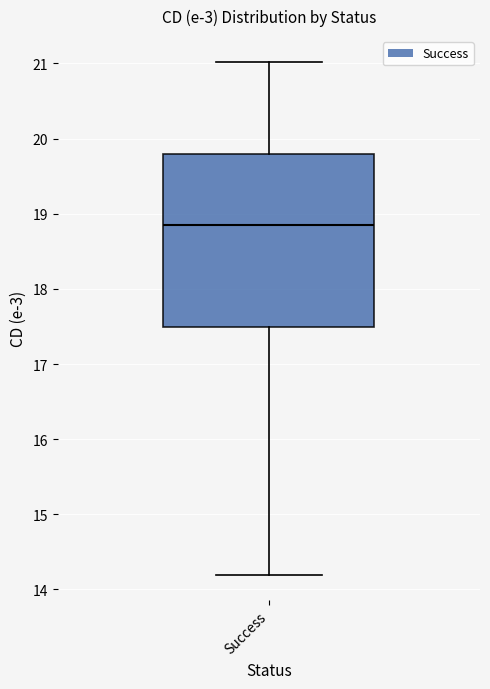

Read this box plot against the y-axis: the position of the median line, the range covered by the box, and the ends of both whiskers. The values are not printed on the chart, so give them approximately, as read against the axis.

median 18.8, box 17.5 to 19.8, whiskers 14.2 to 21.0